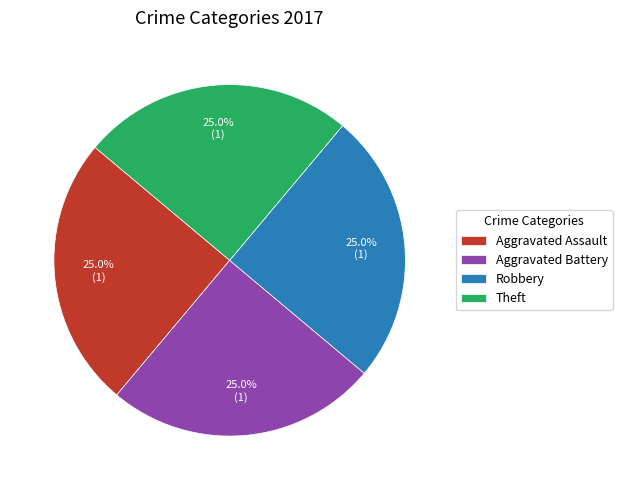

What portion of the pie excludes Aggravated Battery?

75.0%